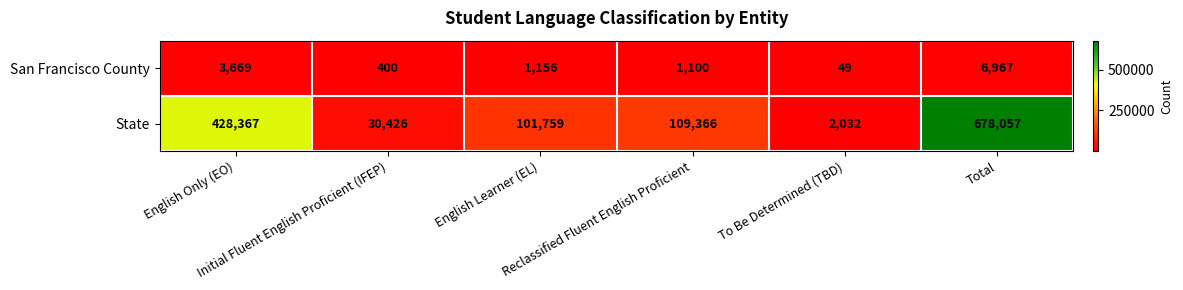

What is the difference between the maximum and second lowest values in the San Francisco County series?

6567